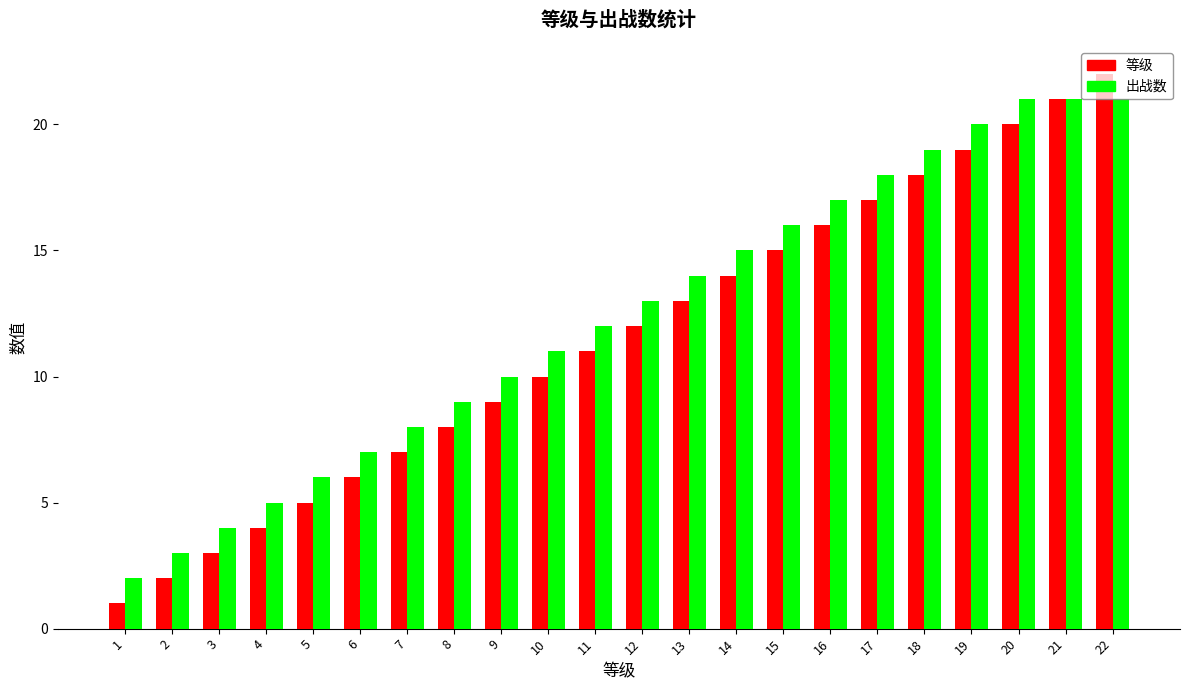

How many bars are there in total?

44